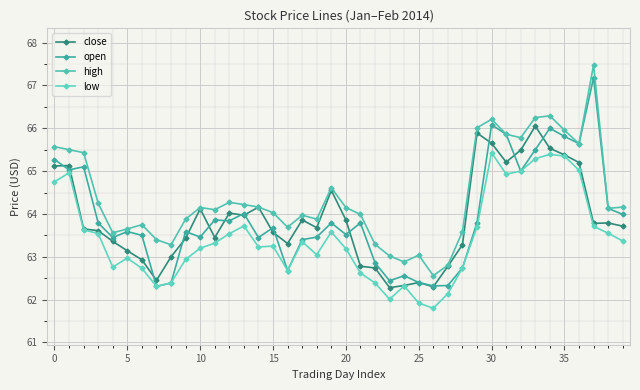

Where is high nearest to the value 65?

19